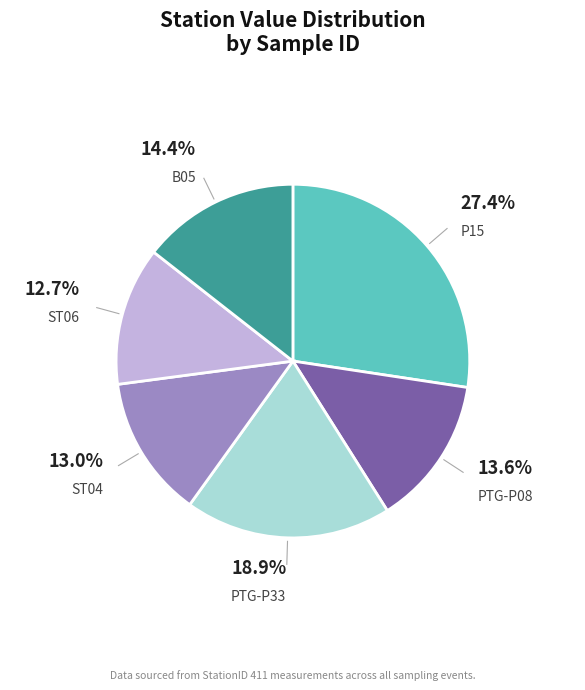

Does any single category account for the majority?

No